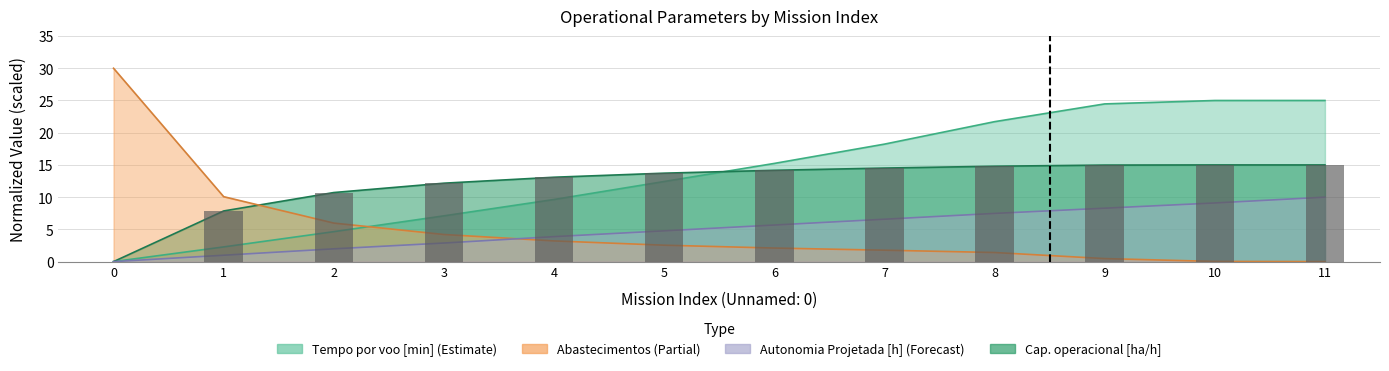

What is the difference between the Abastecimentos values at 3 and 4?

1.0